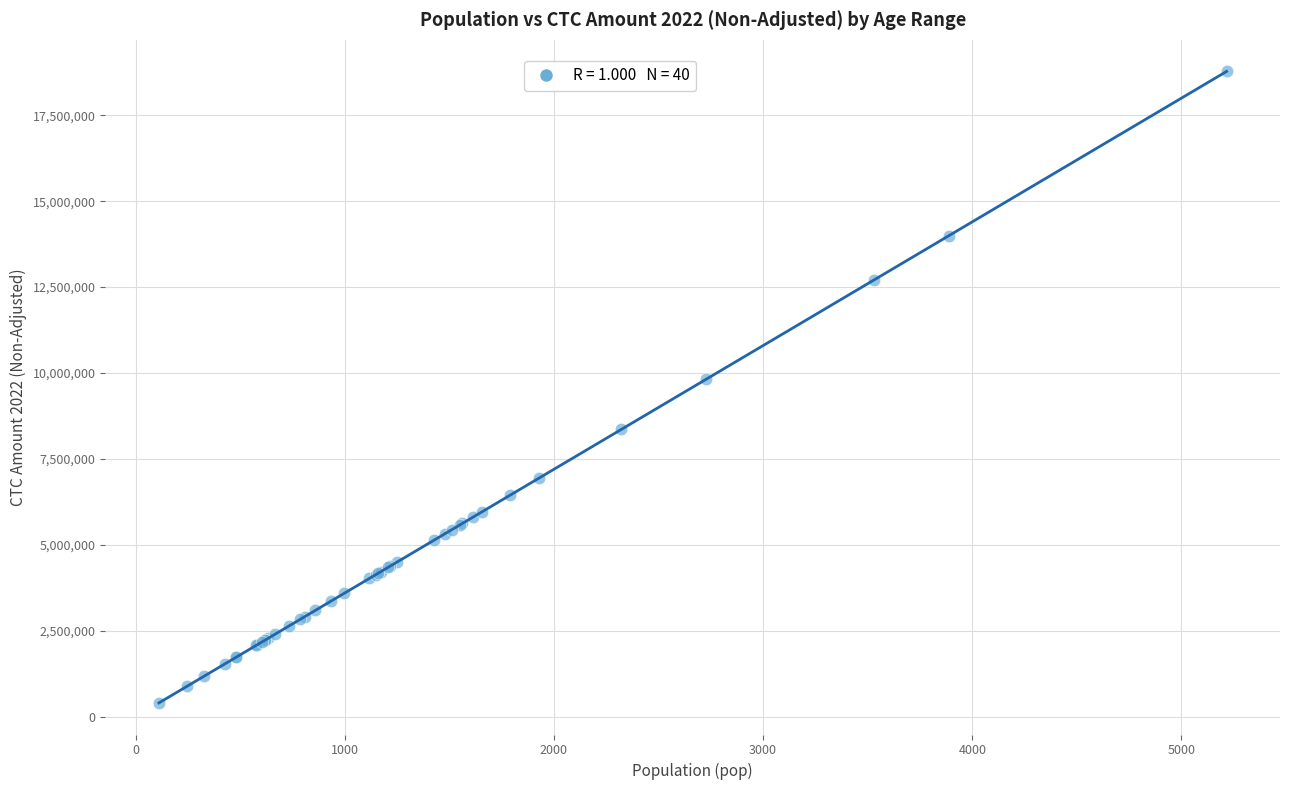

What Y value in the scatter plot is closest to 9588600?

9817200